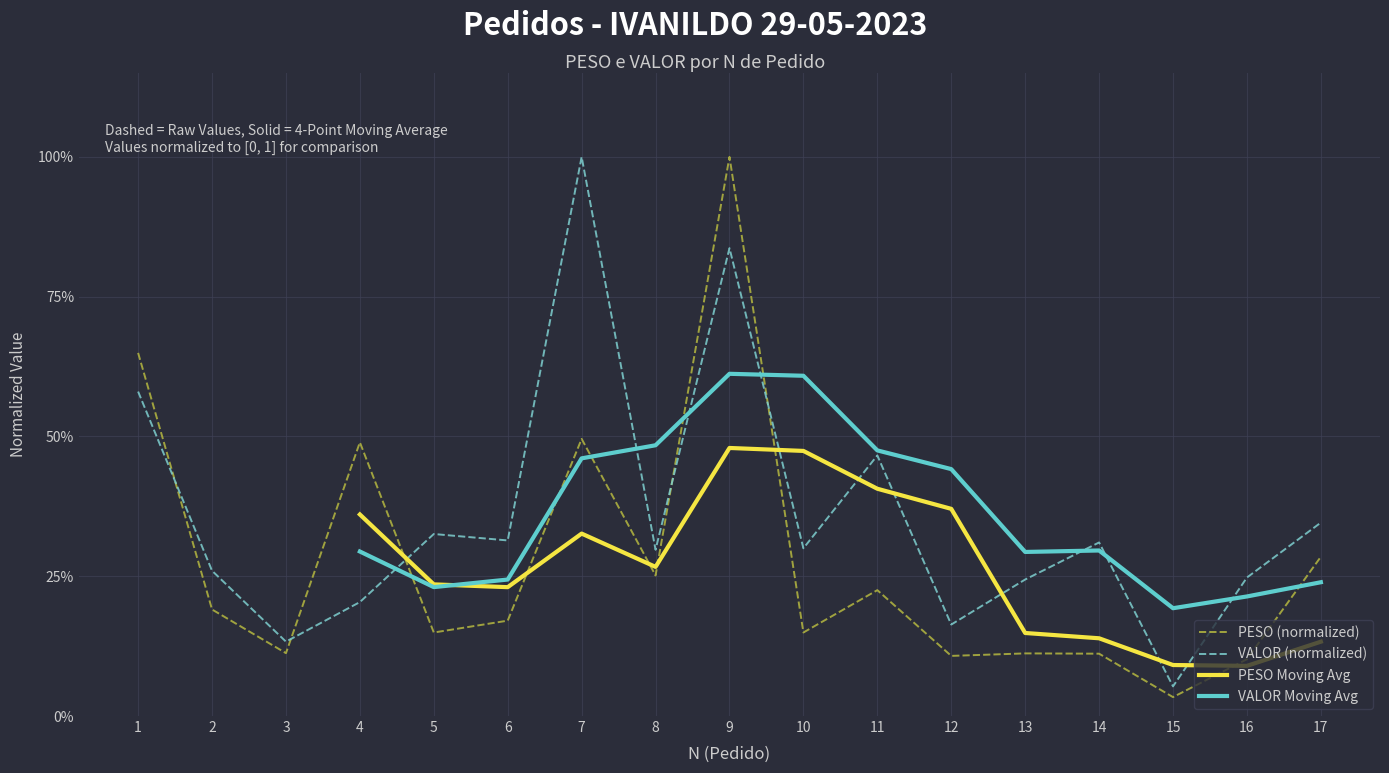

How many interior local valleys does the PESO (normalized) series have?

6